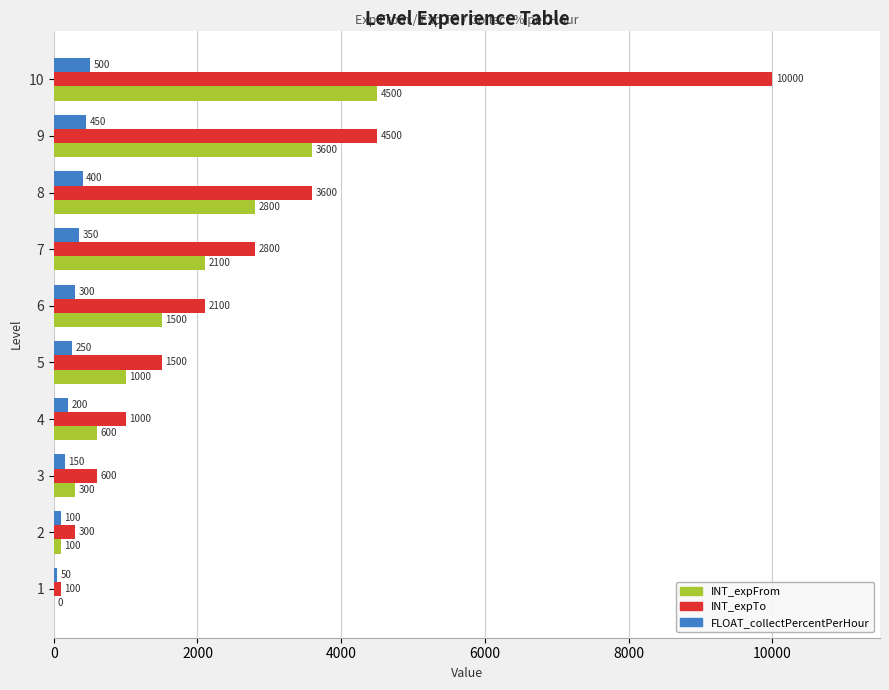

What are all the series names shown in the legend?

INT_expFrom, INT_expTo, FLOAT_collectPercentPerHour